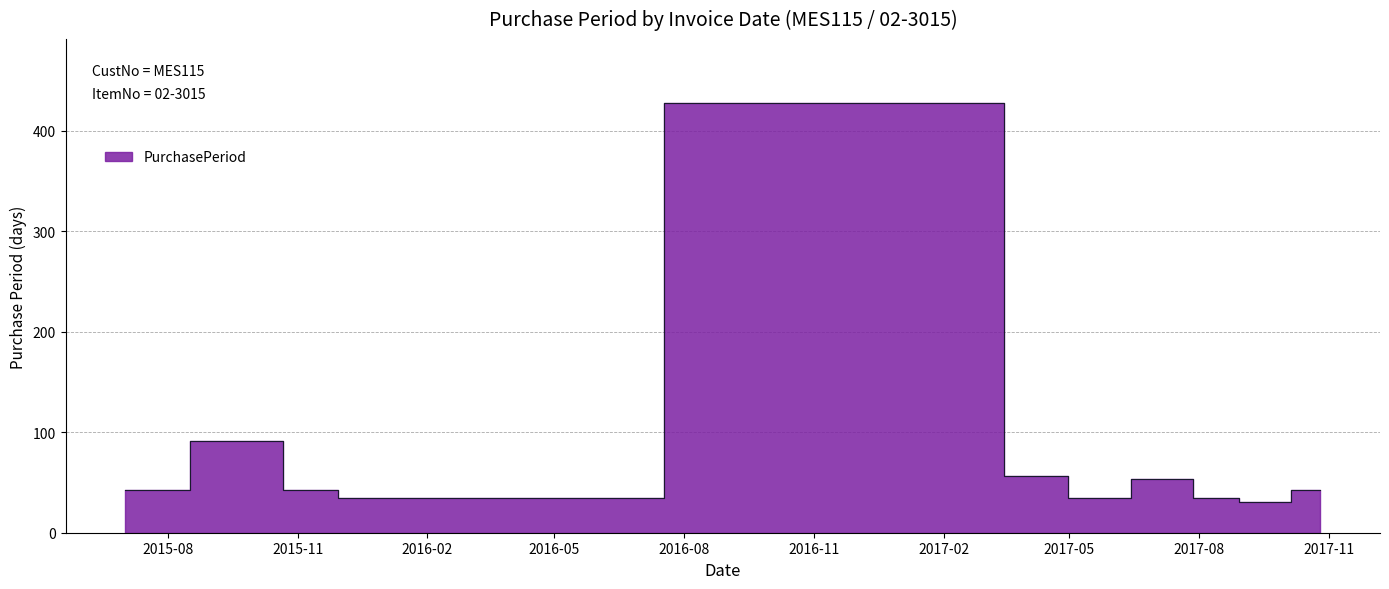

Reading right to left, list all the values displayed in this chart.

2017-10-26=42	2017-09-14=31	2017-08-14=35	2017-07-10=53	2017-05-18=35	2017-04-13=56	2017-02-16=427	2015-12-17=35	2015-11-12=42	2015-10-01=91	2015-07-02=42